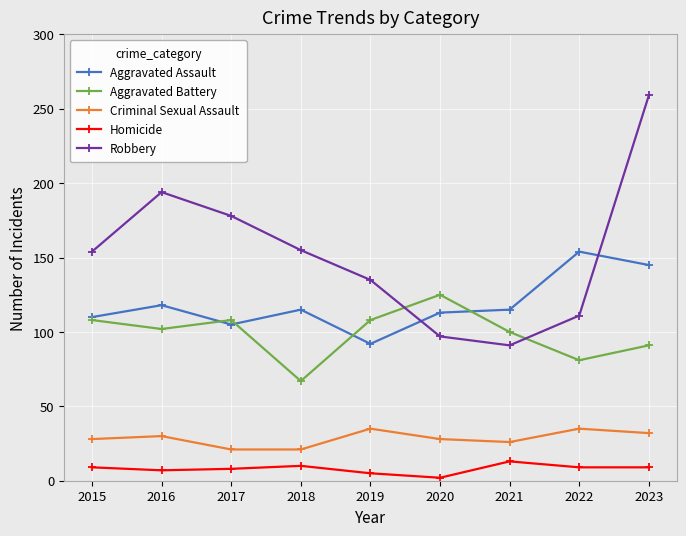

Is this an area chart (filled region under the line)?

No